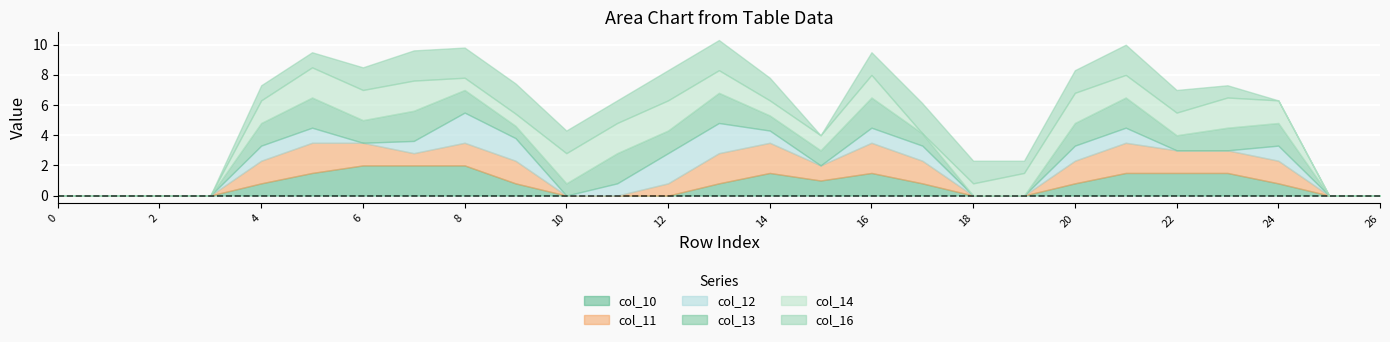

True or false: col_13 and col_10 cross at least once.

True